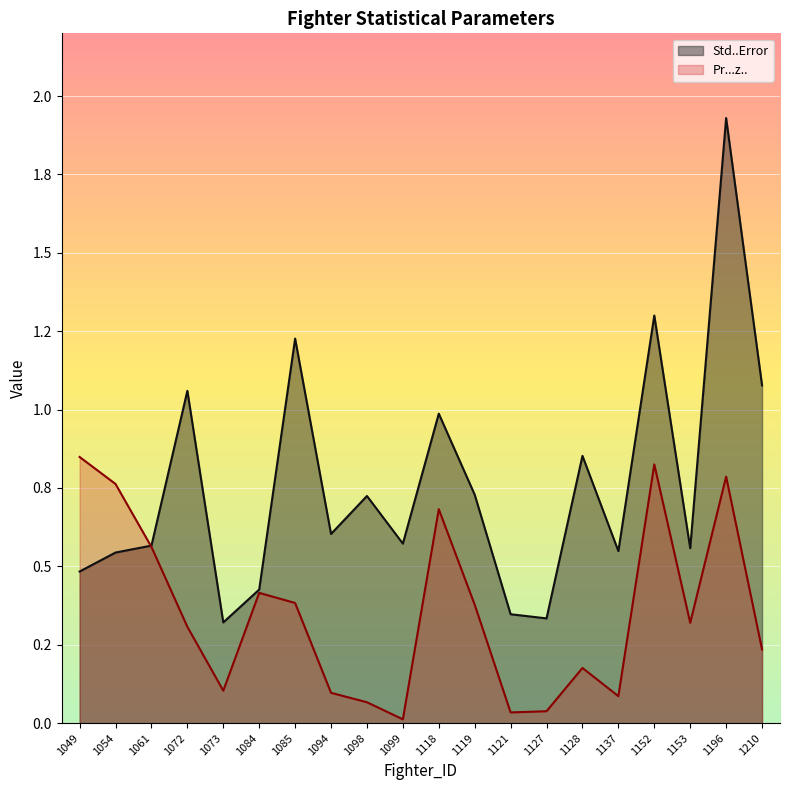

True or false: Std..Error has a value of 0.1 at 1049.

False